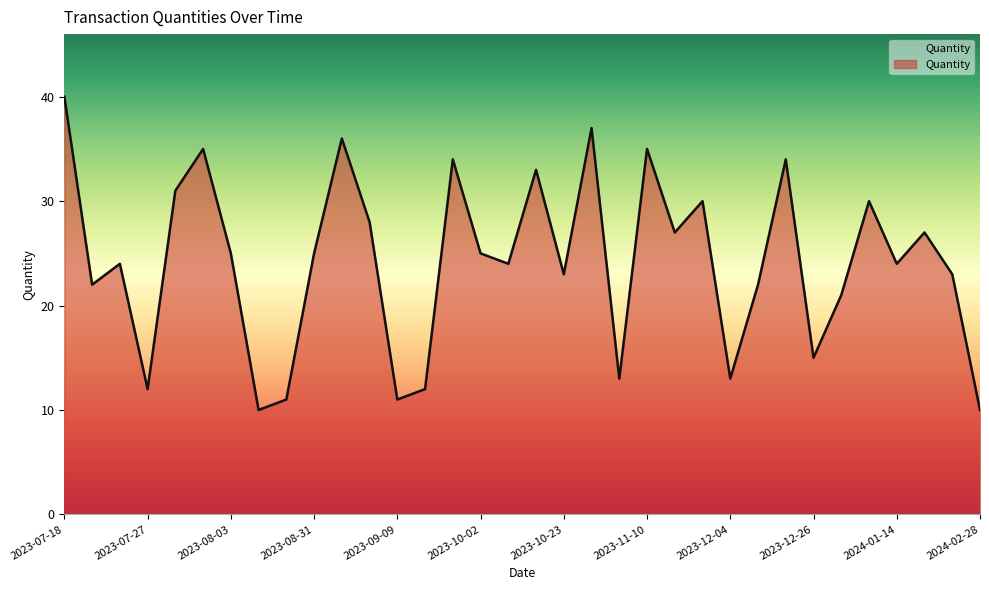

What is the smallest value displayed?

10